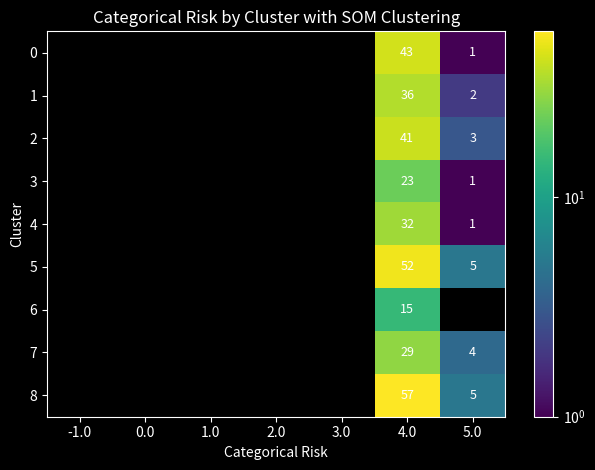

Which category has the lowest value across all series?

5.0